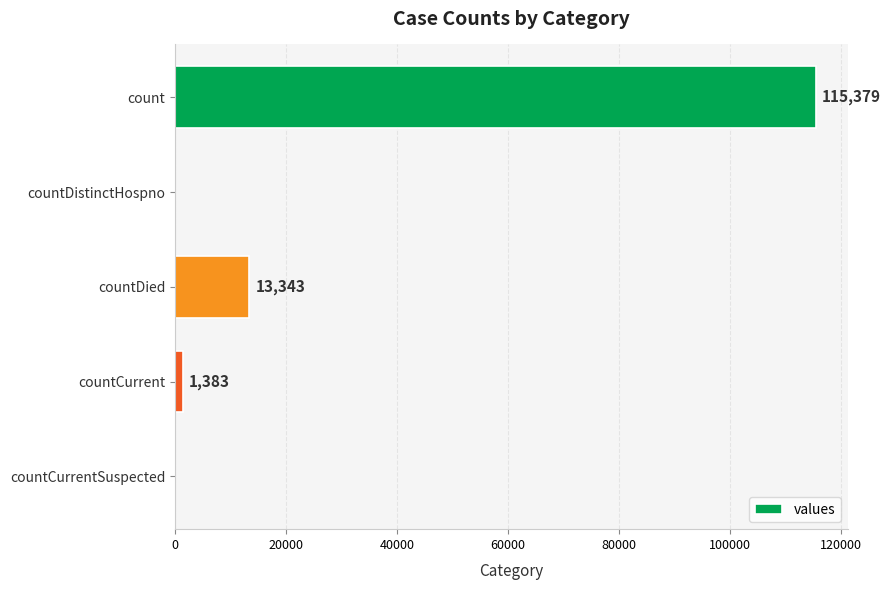

True or false: the data shows -76596 at countDistinctHospno.

False